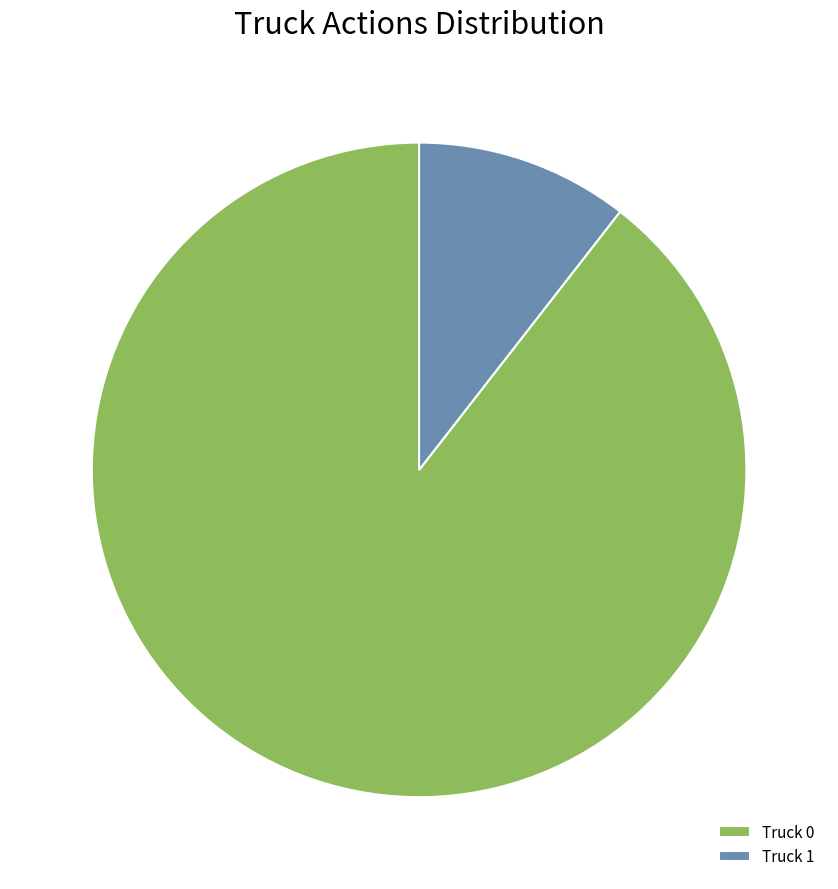

Does Truck 1 account for over 50% of the chart?

No